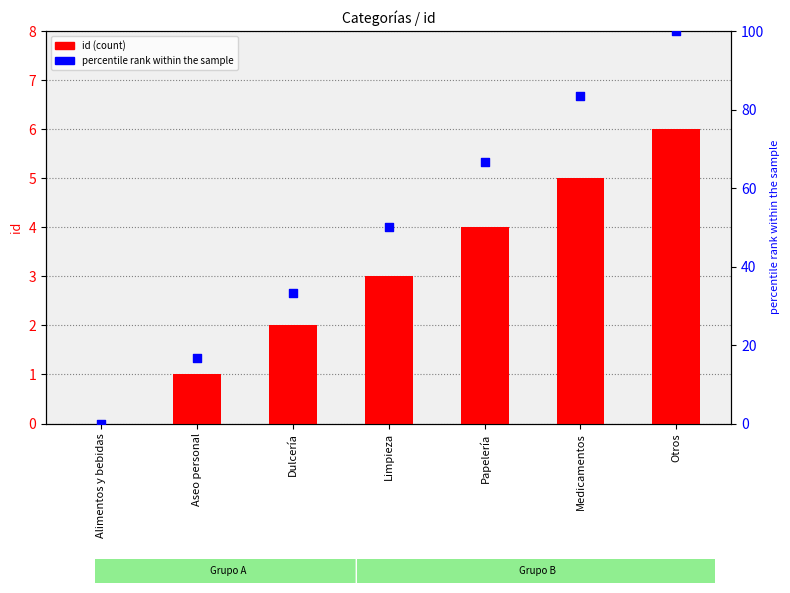

At how many categories does at least one series exceed 60?

3